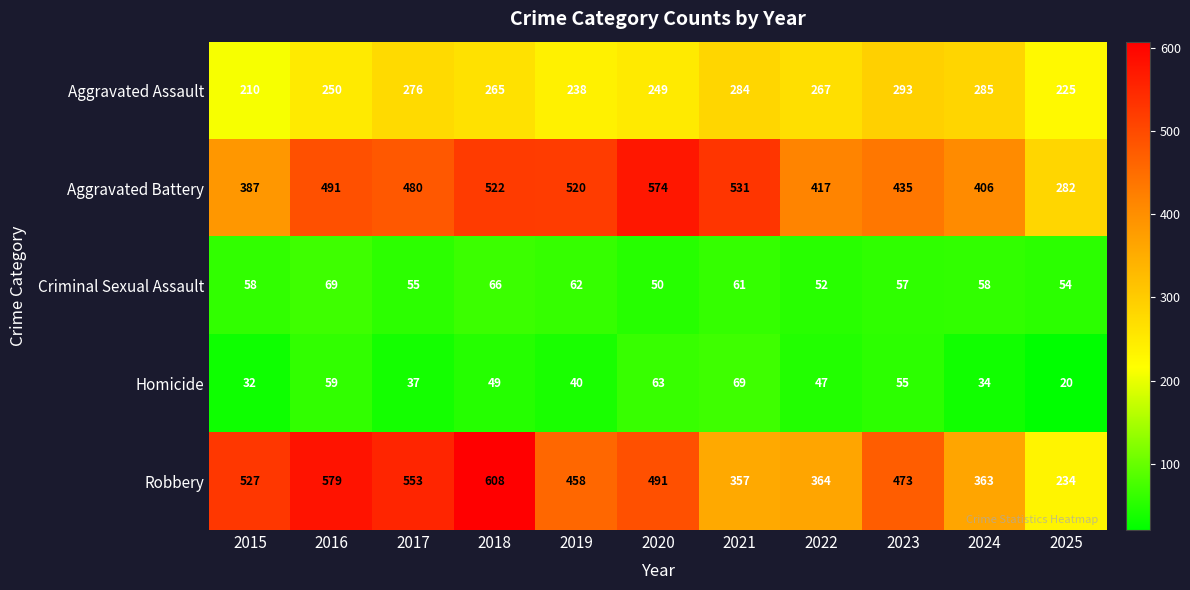

Rank the series at 2018 from highest to lowest value.

Robbery, Aggravated Battery, Aggravated Assault, Criminal Sexual Assault, Homicide